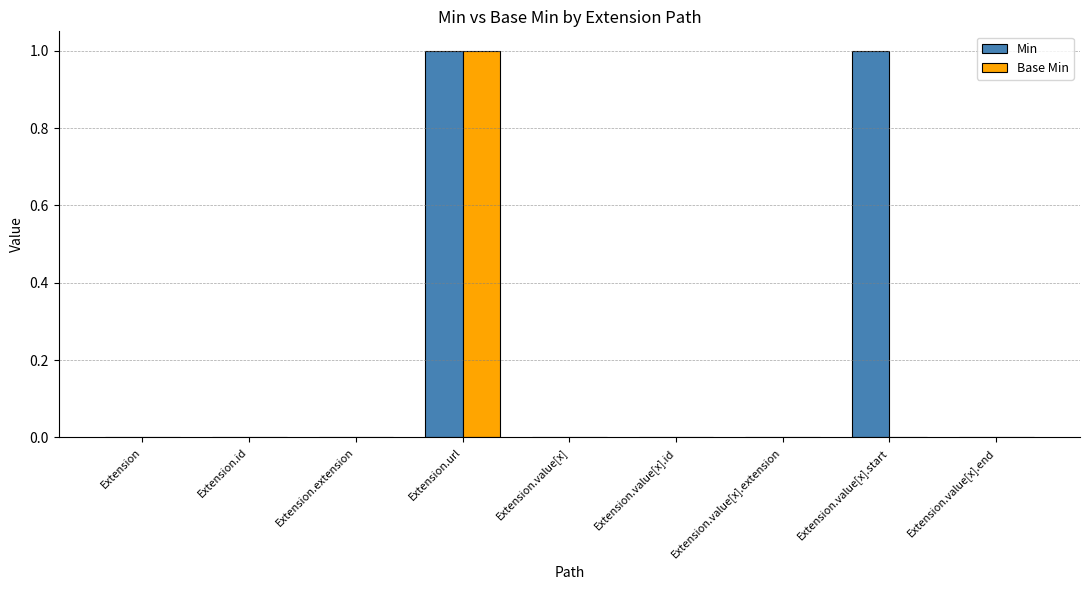

True or false: Min has a value of 2 at Extension.url.

False